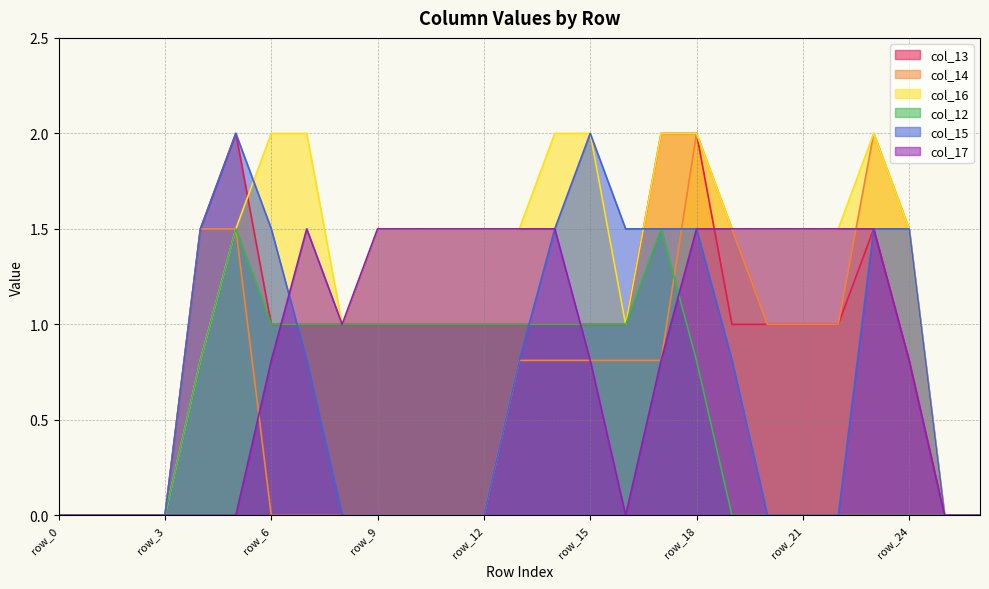

What is the difference between the maximum and second lowest values in the col_17 series?

1.5